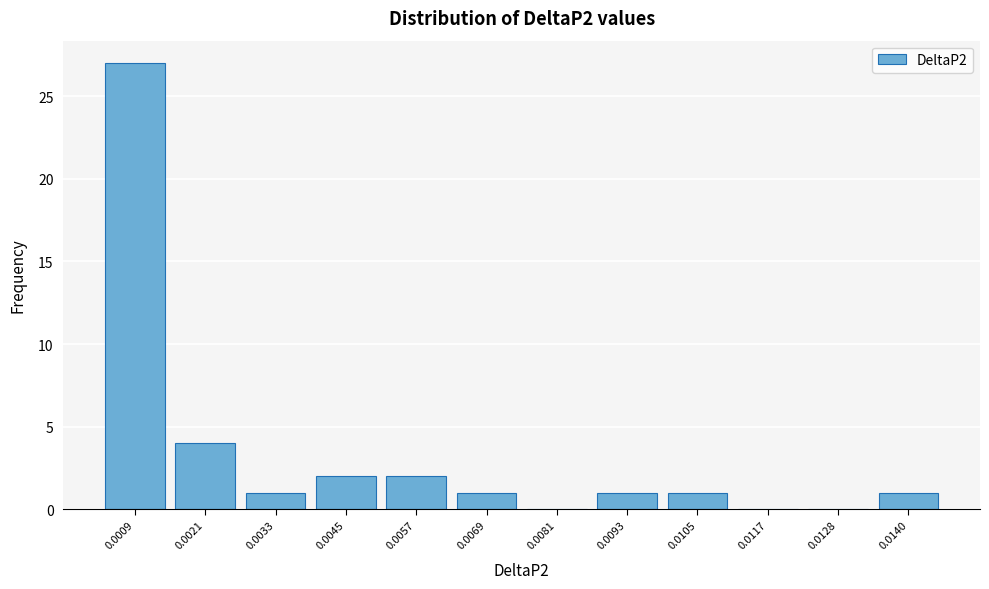

Reading left to right, extract all data points from this chart.

0.0009=27	0.0021=4	0.0033=1	0.0045=2	0.0057=2	0.0069=1	0.0081=0	0.0093=1	0.0105=1	0.0117=0	0.0128=0	0.0140=1